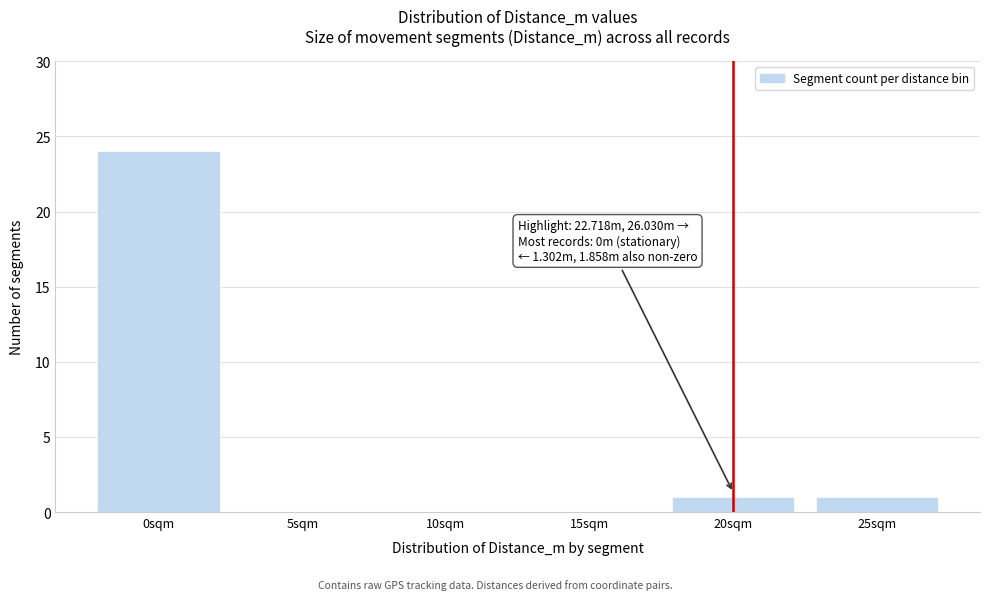

Reading left to right, transcribe all the data shown in this chart.

0sqm=24	5sqm=0	10sqm=0	15sqm=0	20sqm=1	25sqm=1